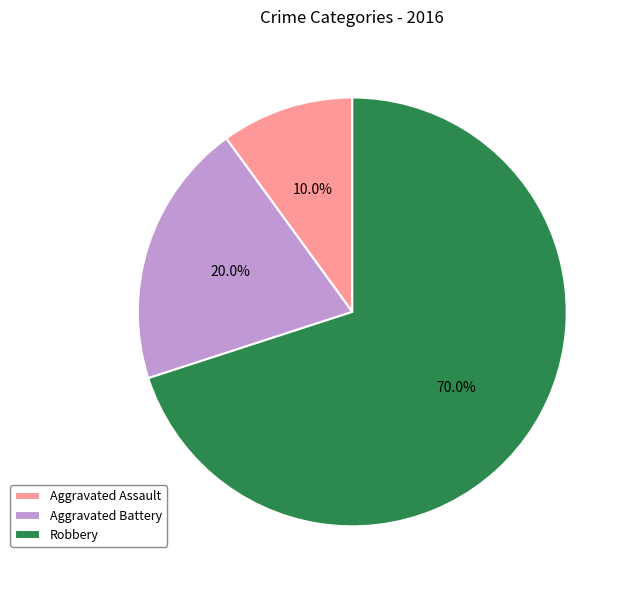

Which category accounts for the majority?

Robbery